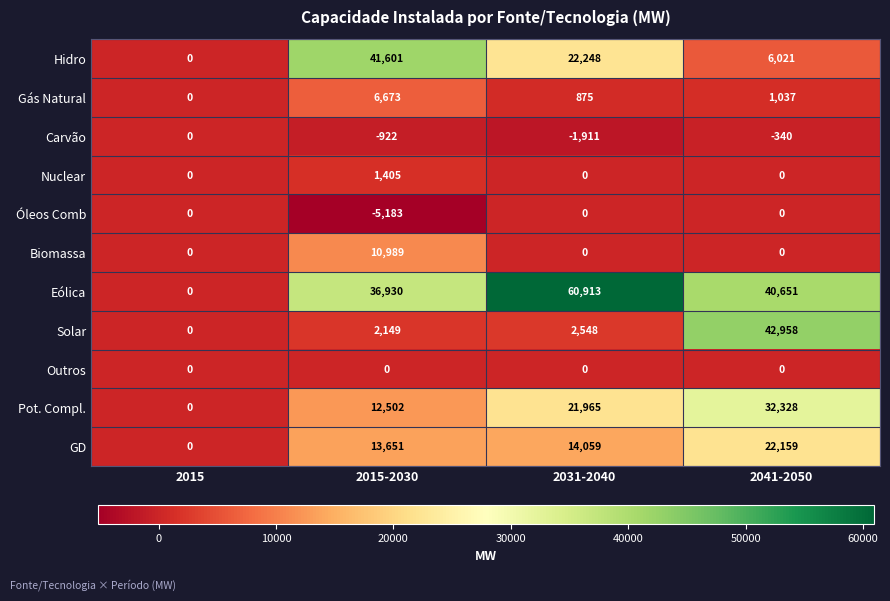

What is the total value across all series at 2041-2050?

144814